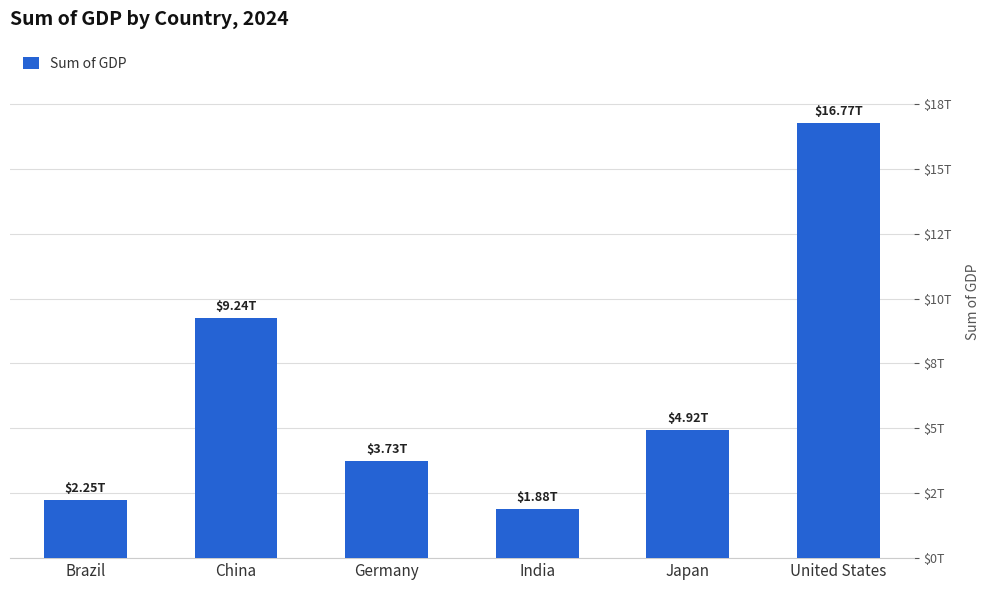

What is the change in value from Japan to United States?

+11848536891627.5